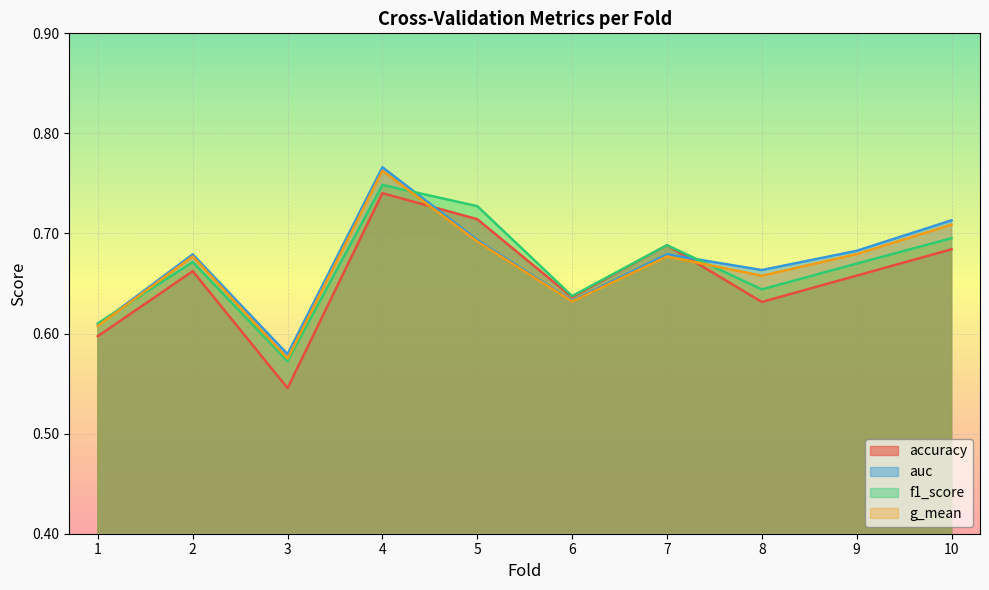

What are all the series names shown in the legend?

accuracy, auc, f1_score, g_mean